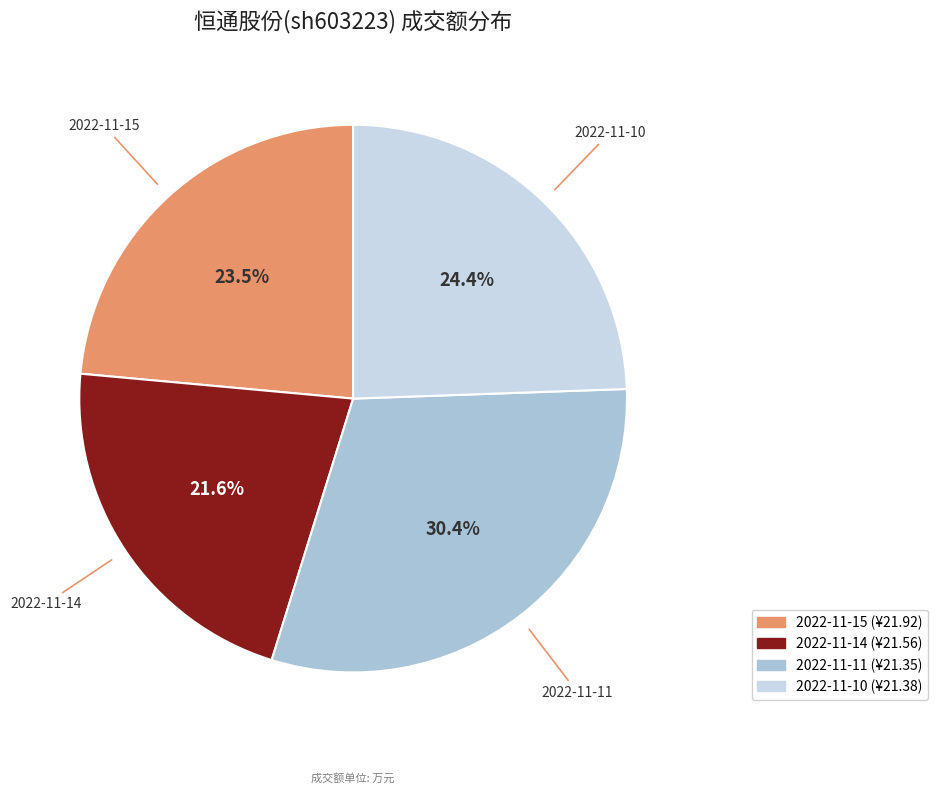

Between 2022-11-14 and 2022-11-15, which is larger?

2022-11-15